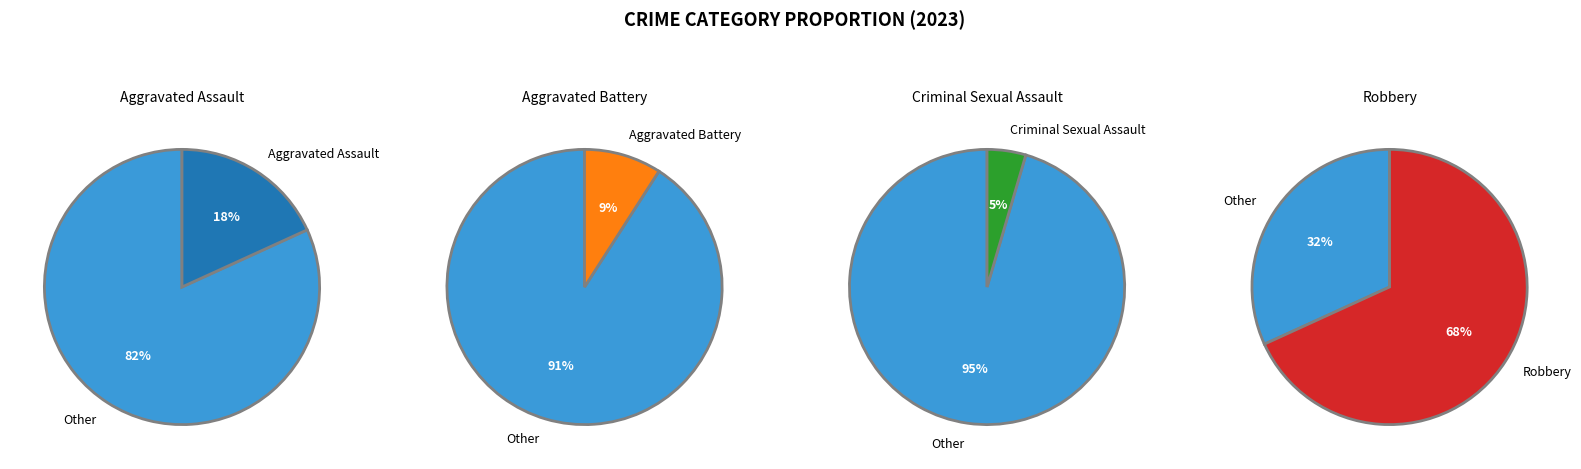

To the nearest percent, what is the difference between the Aggravated Battery and Robbery slice percentages?

59%